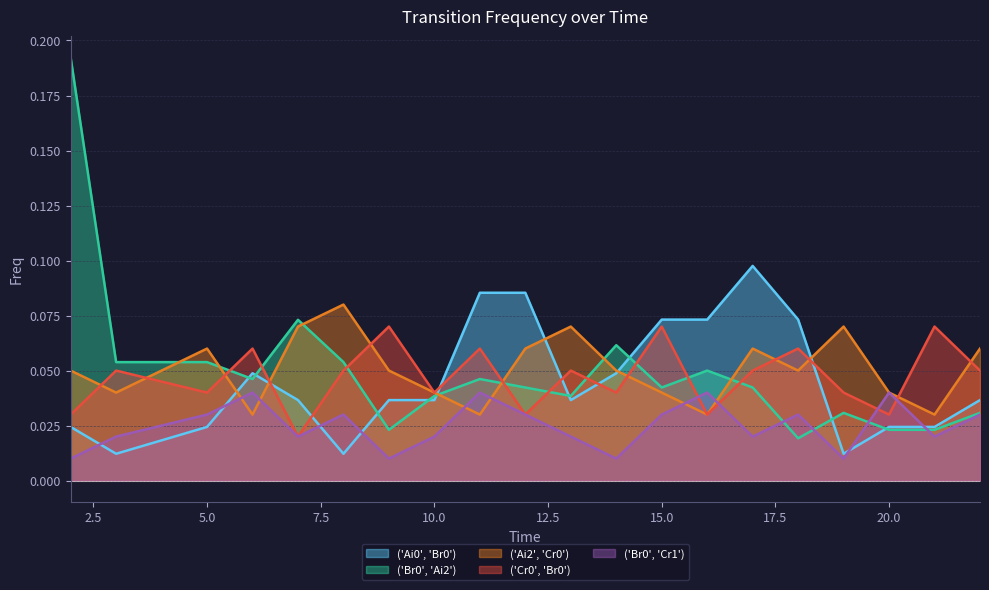

What is the greatest value displayed?

0.2